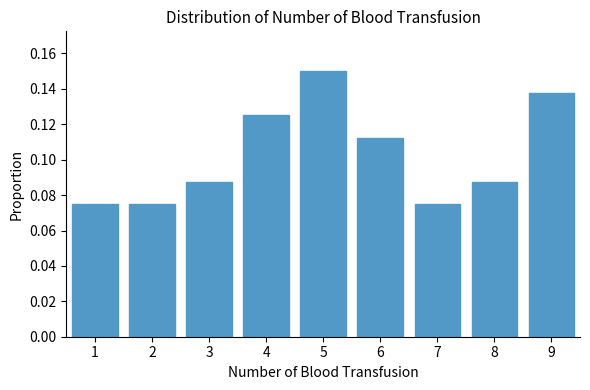

Which has a higher value, 1 or 3?

3